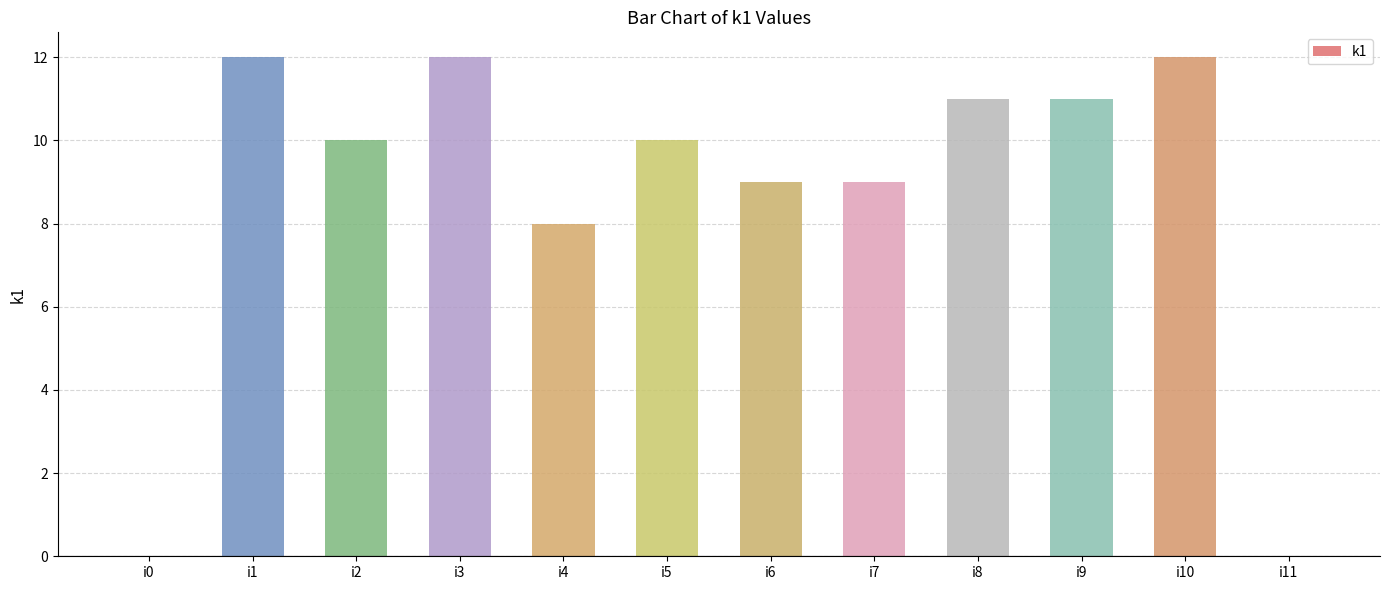

Count the number of data series in this chart.

1